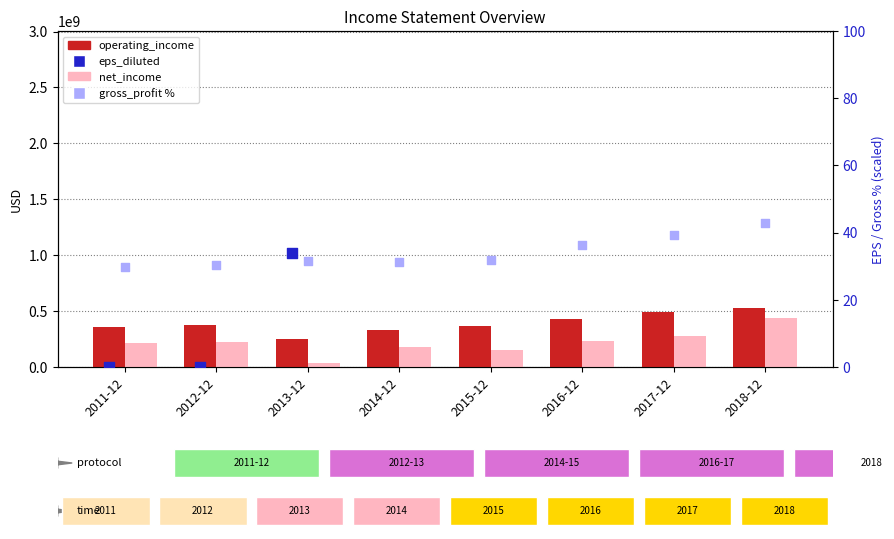

Which series contains the highest Y value?

operating_income